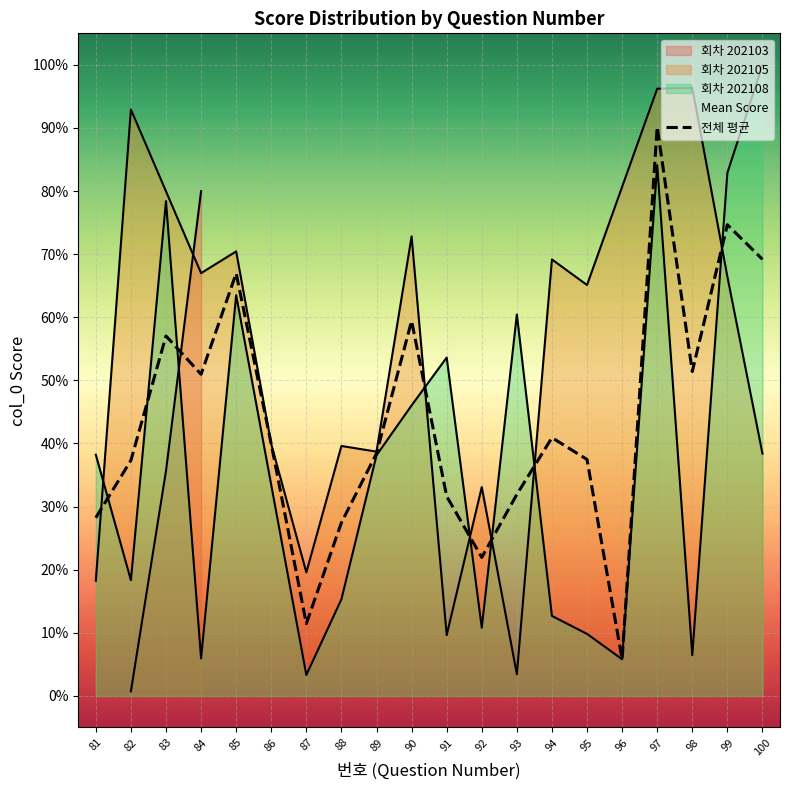

List the labels in order of value, smallest first.

96, 87, 92, 88, 81, 91, 93, 82, 95, 89, 86, 94, 84, 98, 83, 90, 85, 100, 99, 97